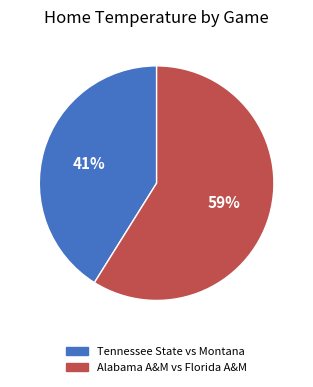

How many slices are in this pie chart?

2